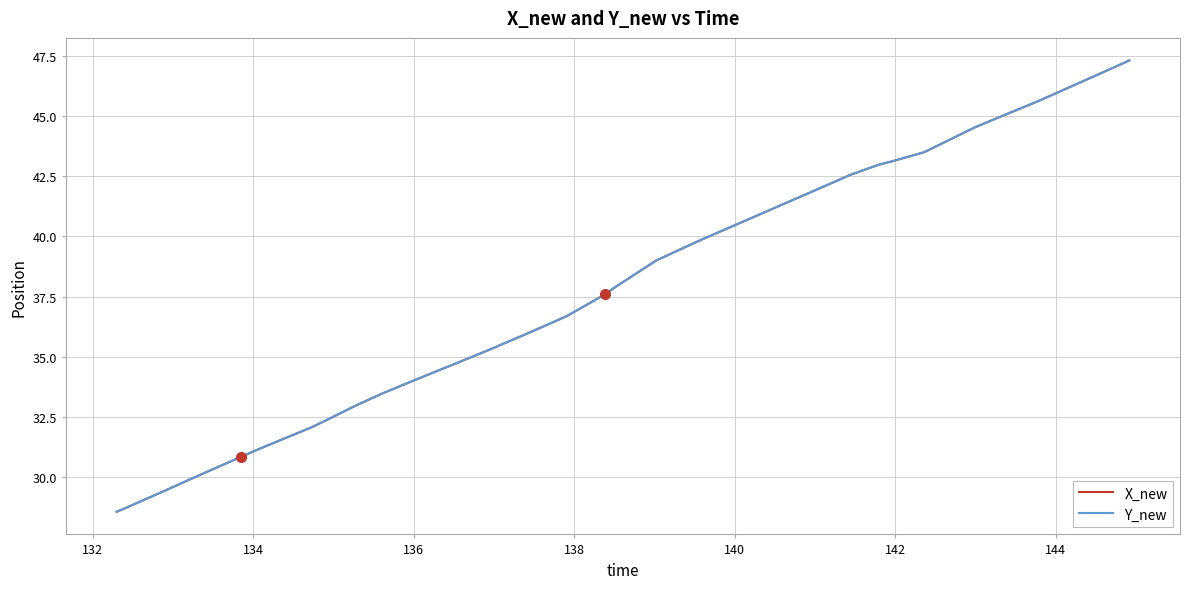

Does the chart display data point markers on the line(s)?

No